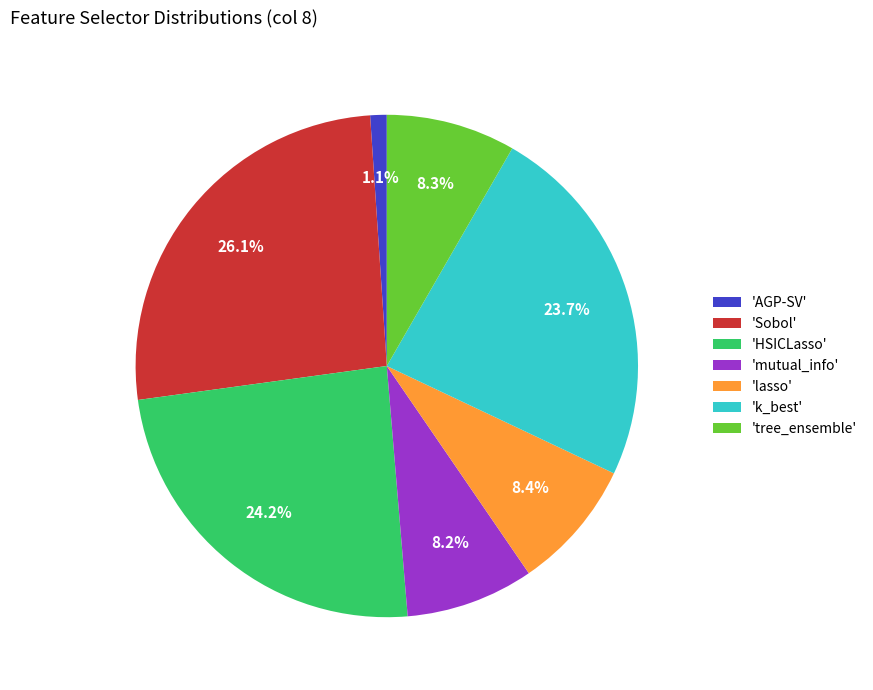

Is there a majority slice in this chart?

No